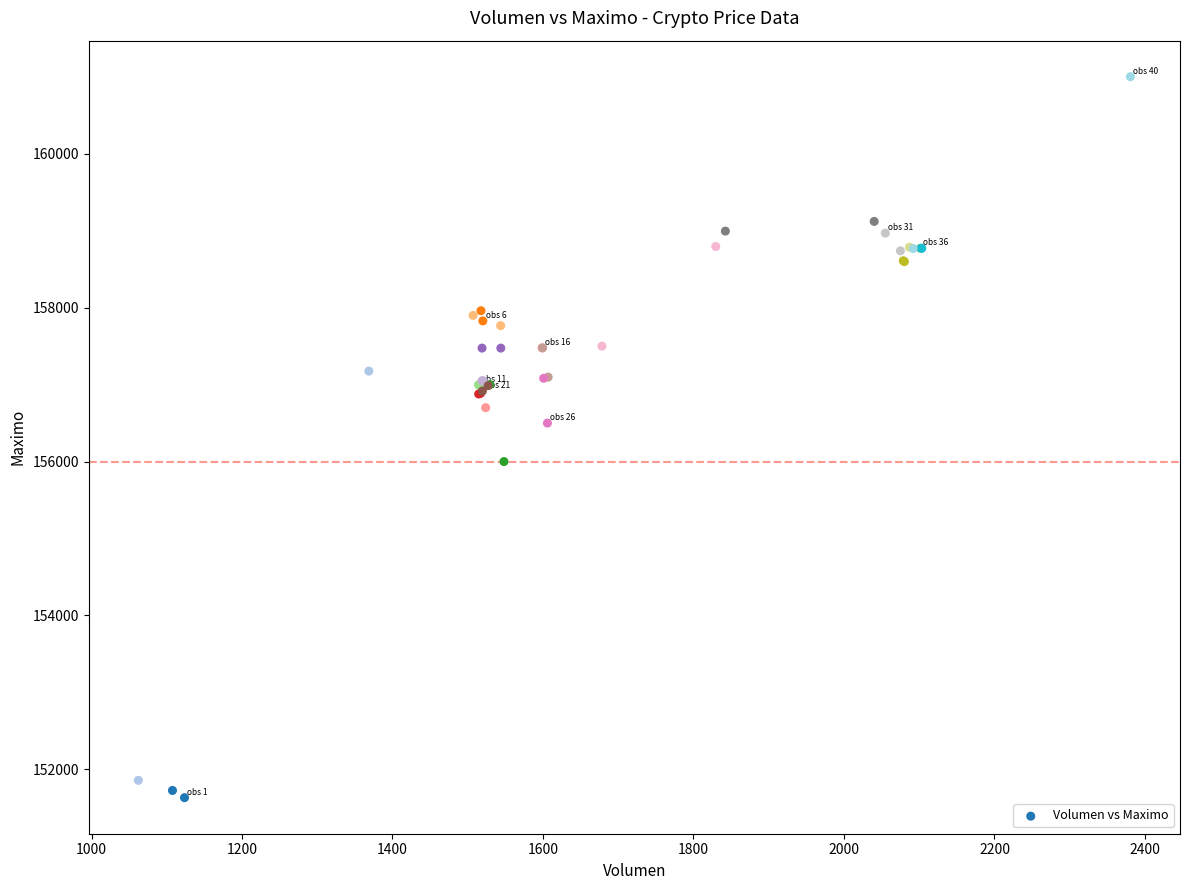

What Y value in the scatter plot is closest to 156316?

156500